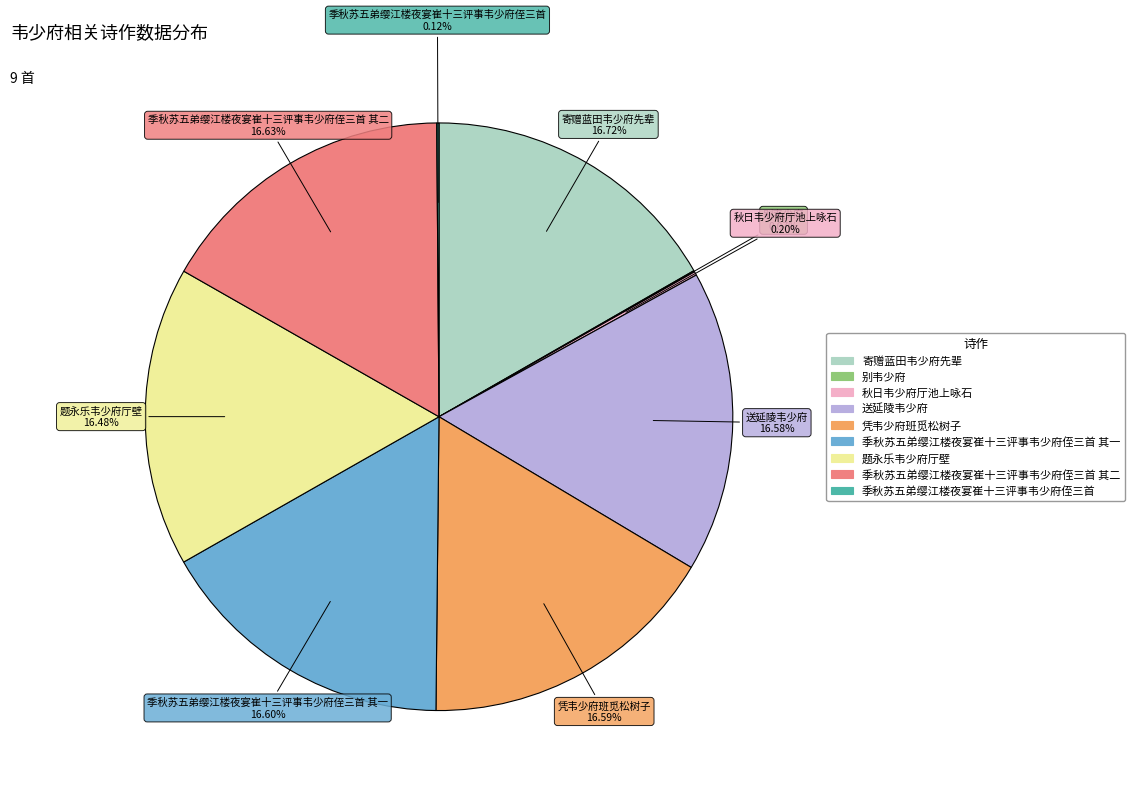

Does any single category account for the majority?

No